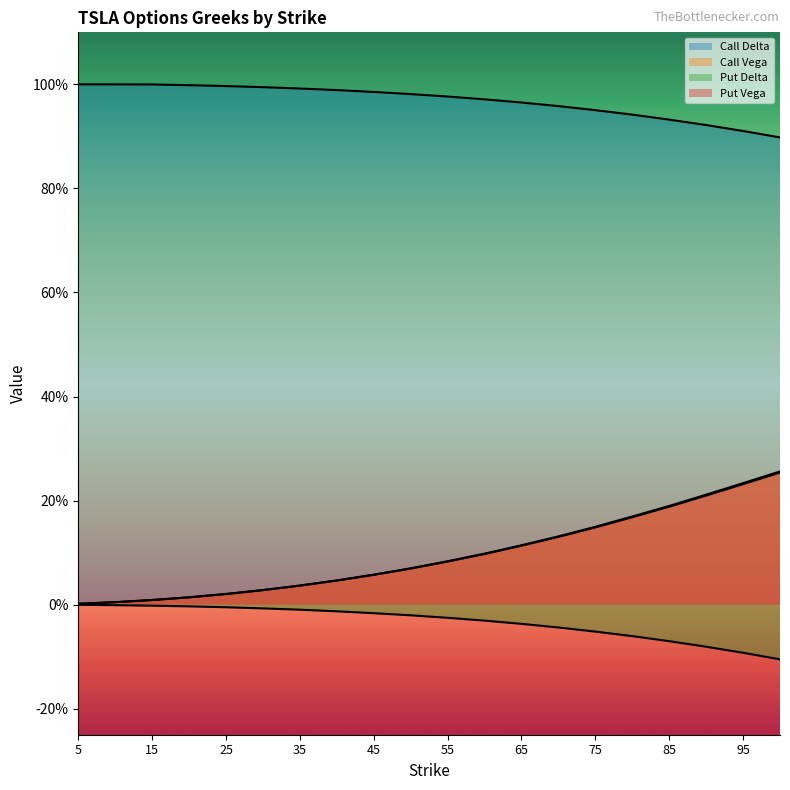

Does the chart display data point markers on the line(s)?

No